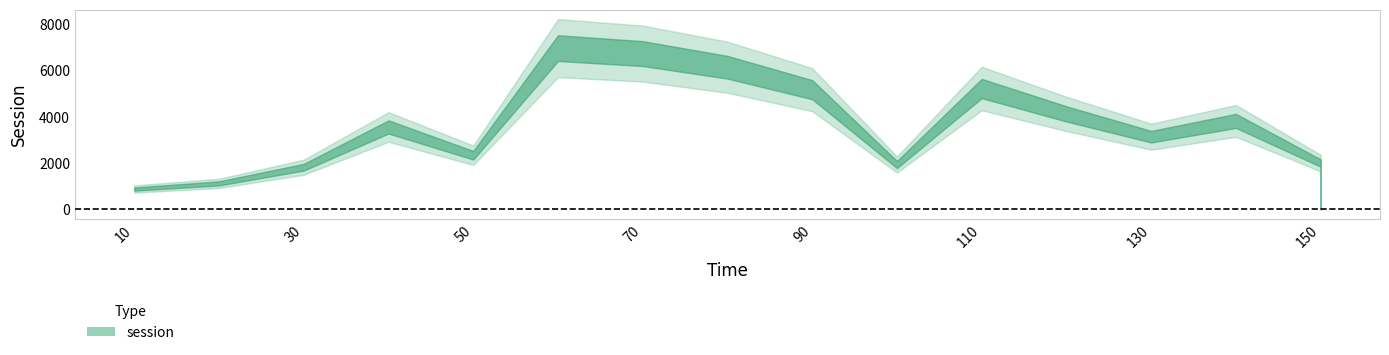

What is the value of the 5th point from the left?

2333.8